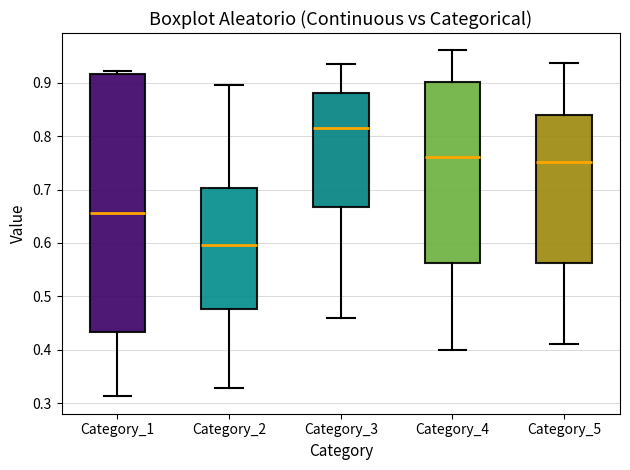

Reading left to right, transcribe this box plot: for each box, give where its median line is, the range the box spans, and where its two whiskers end, as read against the y-axis. The values are not printed on the chart, so give them approximately, as read against the axis.

Category_1: median 0.66, box 0.43 to 0.92, whiskers 0.31 to 0.92 (just above the box's upper edge)
Category_2: median 0.60, box 0.48 to 0.70, whiskers 0.33 to 0.89
Category_3: median 0.82, box 0.67 to 0.88, whiskers 0.46 to 0.94
Category_4: median 0.76, box 0.56 to 0.90, whiskers 0.40 to 0.96
Category_5: median 0.75, box 0.56 to 0.84, whiskers 0.41 to 0.94